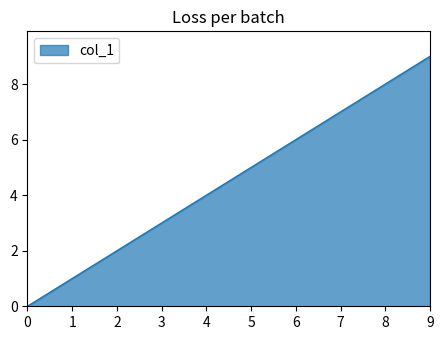

Between 6 and 2, which is larger?

6